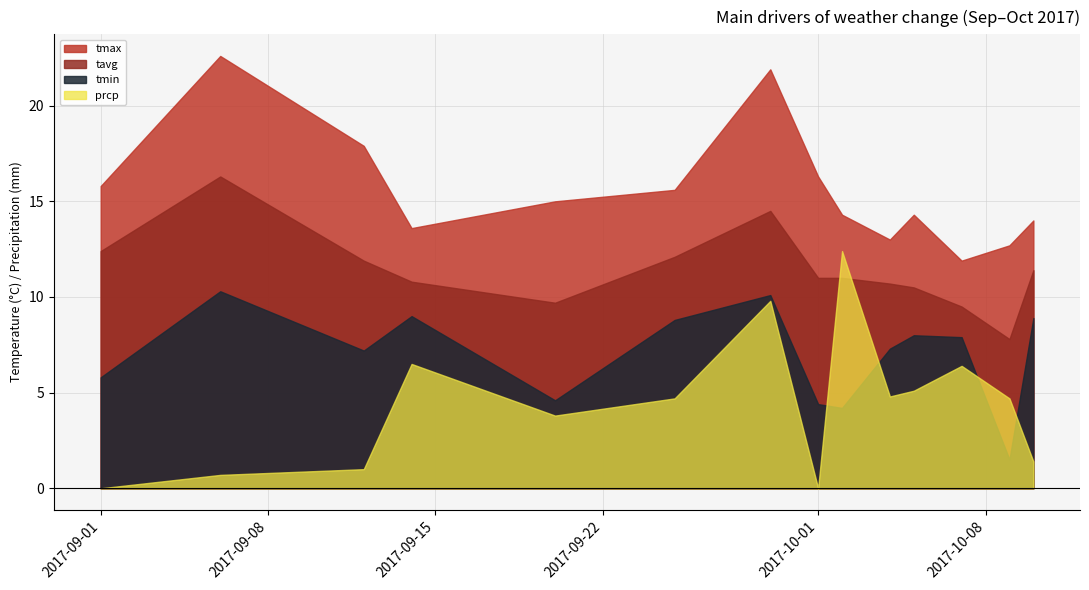

At 2017-09-20, list the series in order from smallest to largest.

prcp, tmin, tavg, tmax